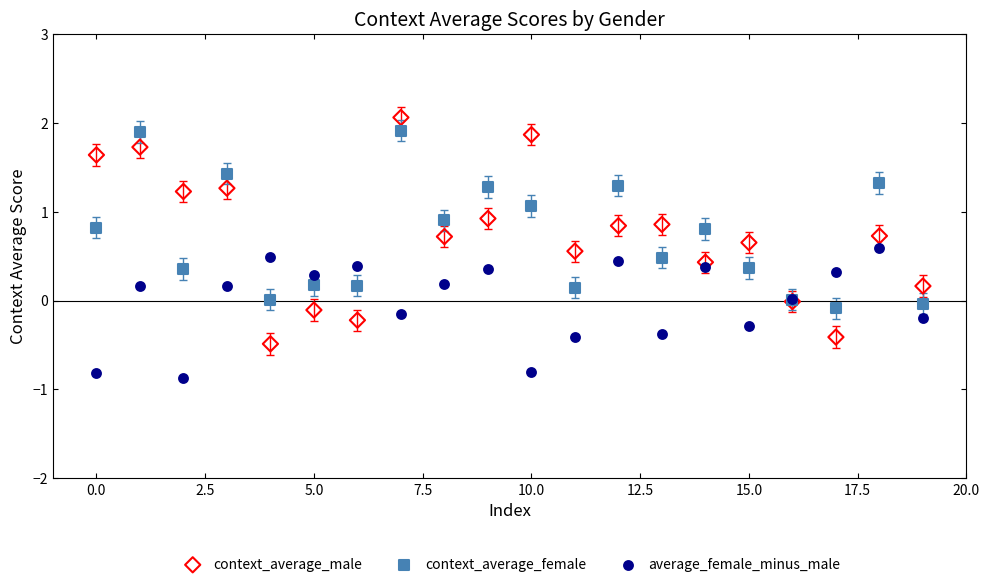

Which series reaches the minimum Y coordinate?

average_female_minus_male